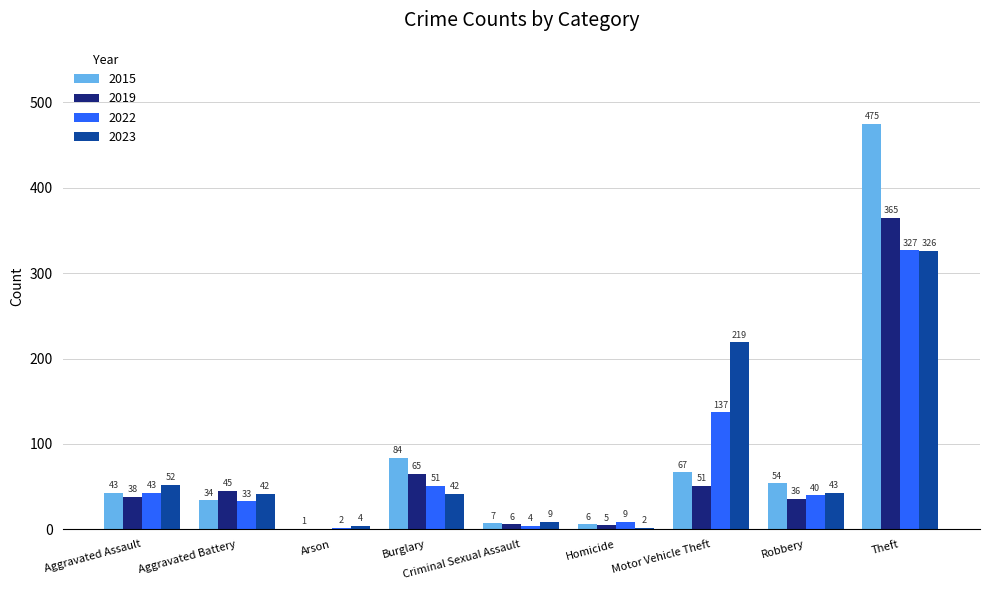

Which series has the largest total across all categories?

2015